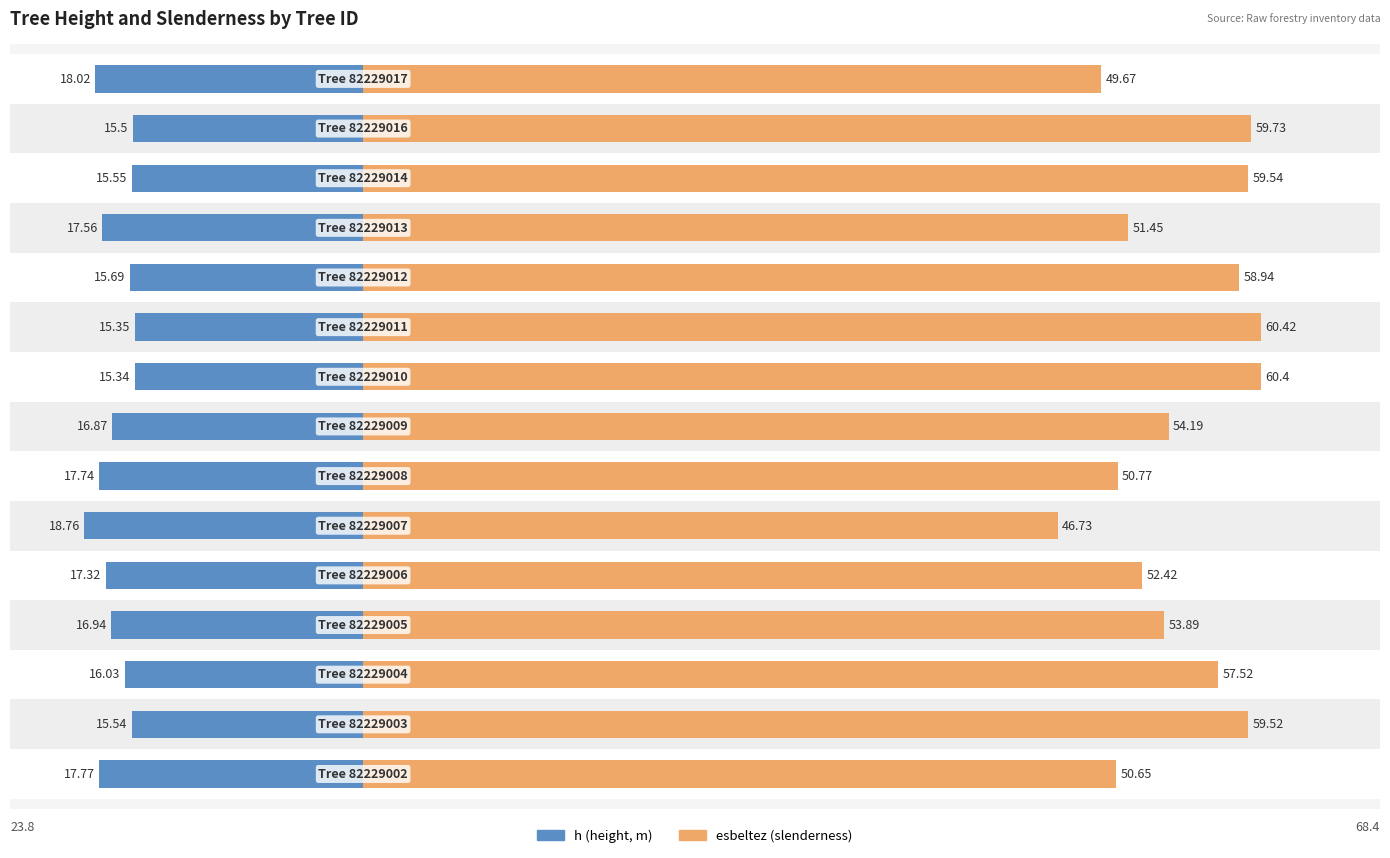

List the series in order of their peak value, highest first.

esbeltez, h